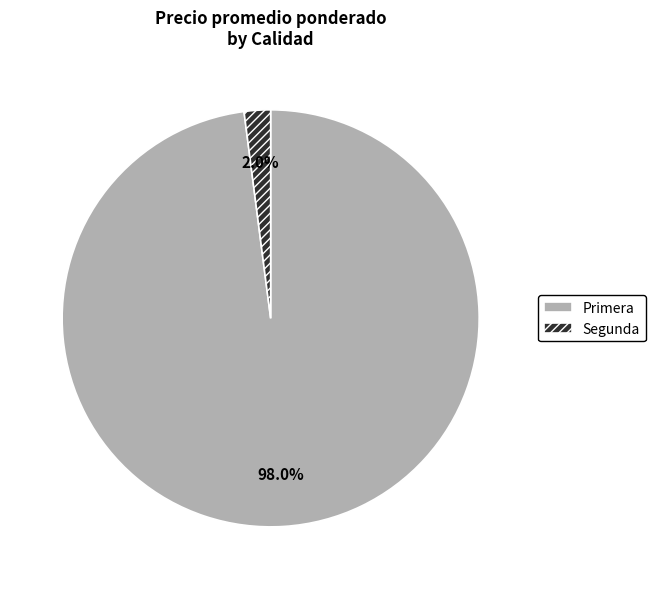

Does any single category account for the majority?

Yes